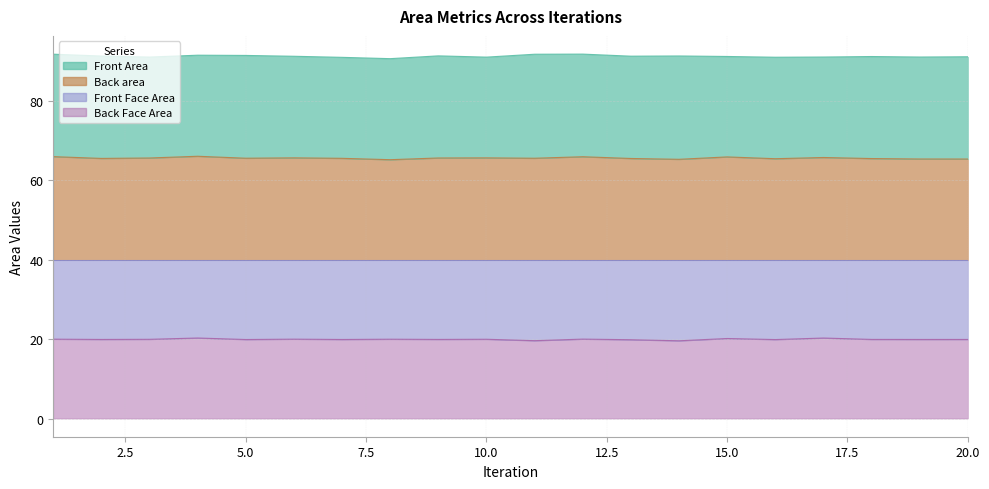

The value of Front Face Area at 7 is 19.9. True or false?

True